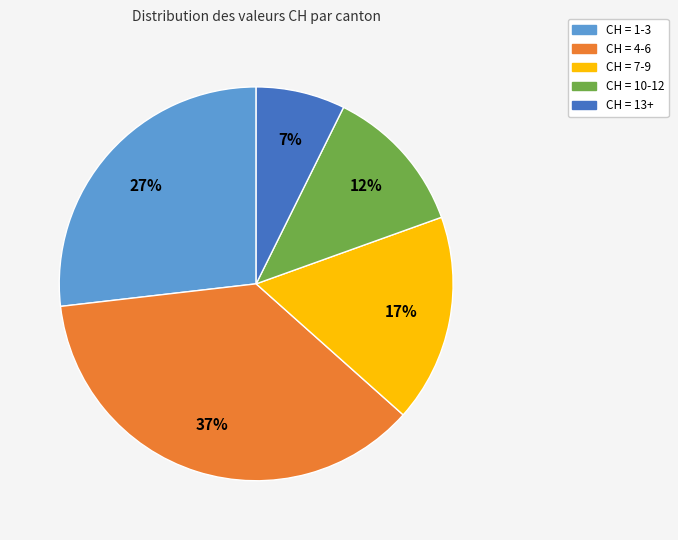

To the nearest percent, what is the average slice percentage?

20%